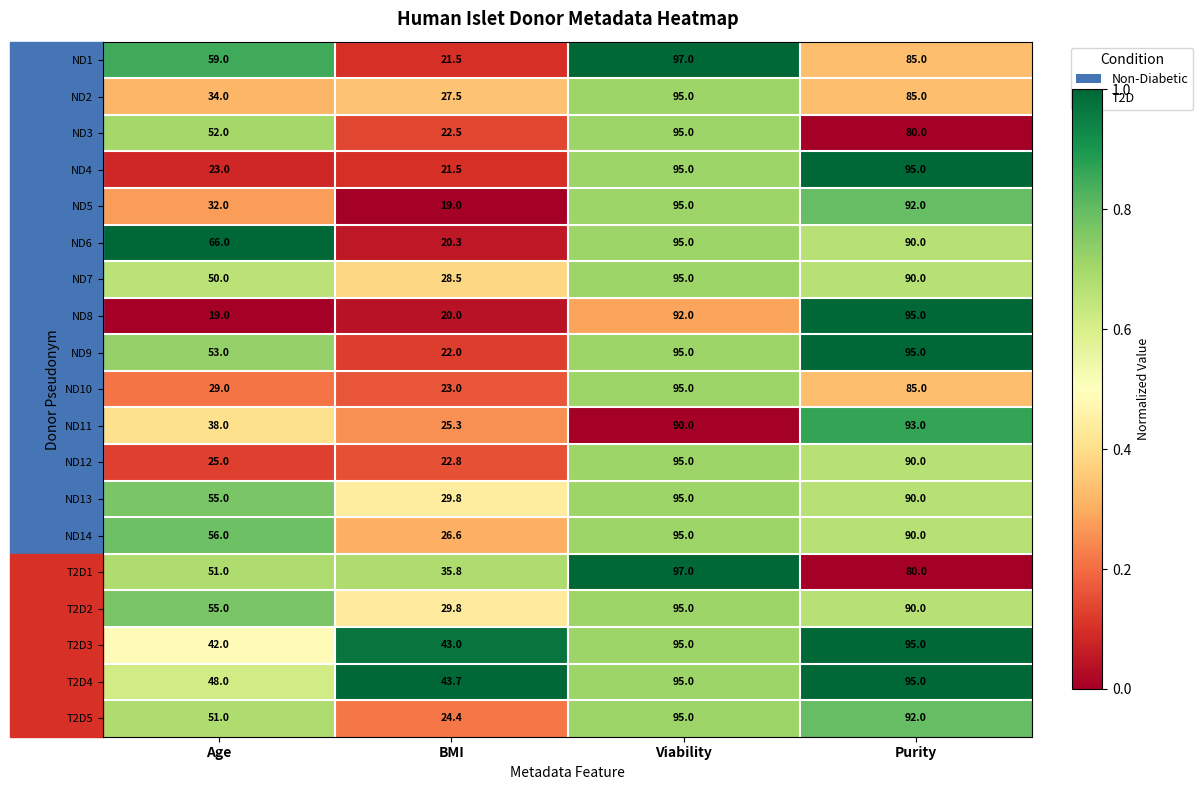

What is the difference between the highest and lowest values at Purity?

15.0